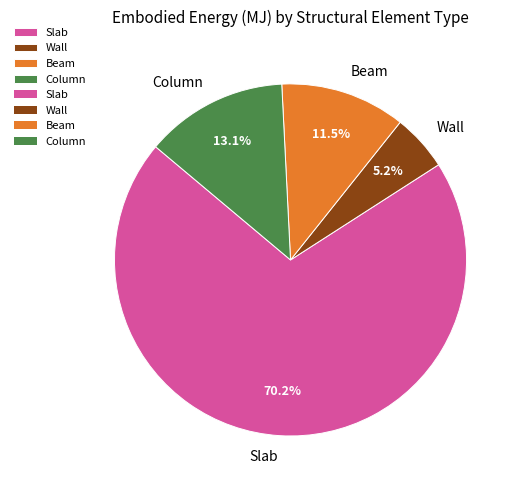

Which slice represents more than half of the pie?

Slab